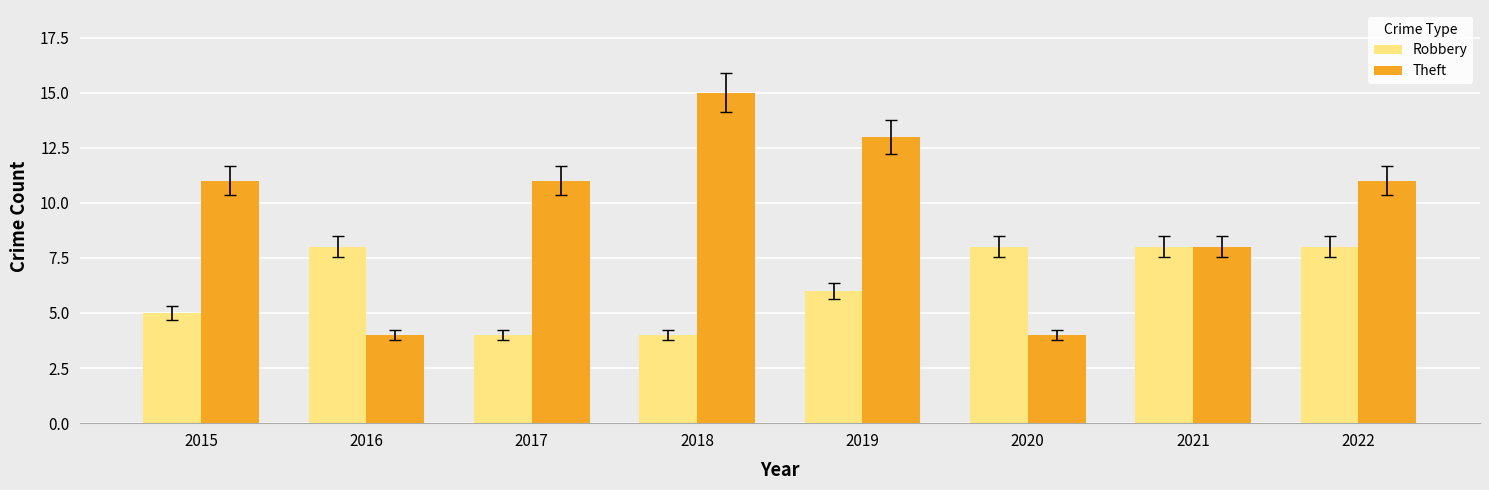

How many data points does each series have?

8